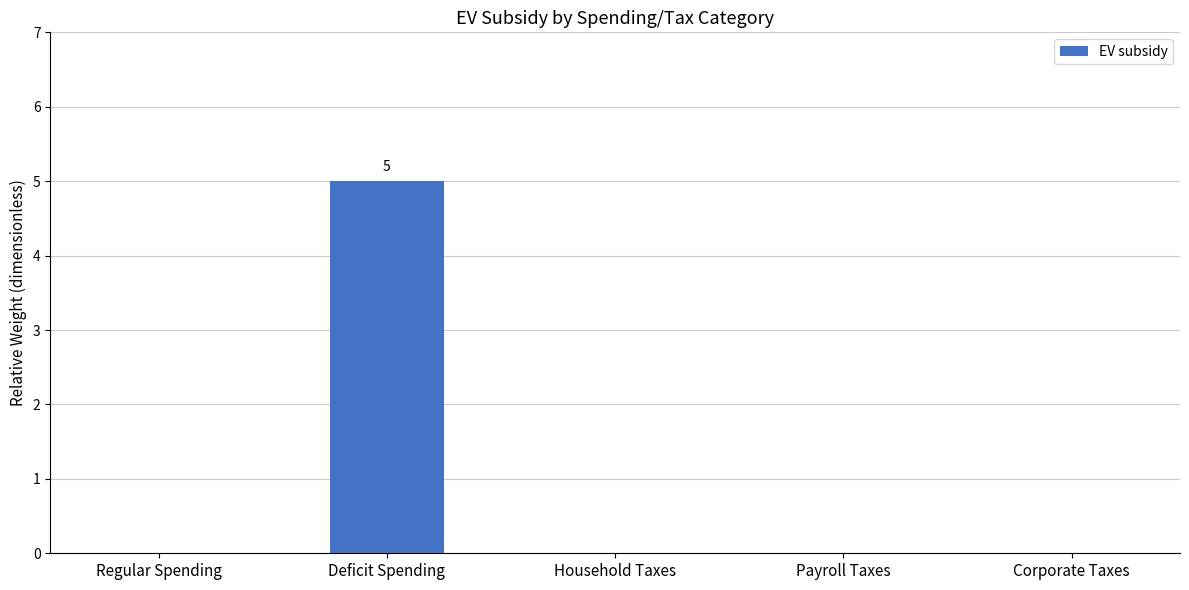

Which label corresponds to the largest value in the chart?

Deficit Spending